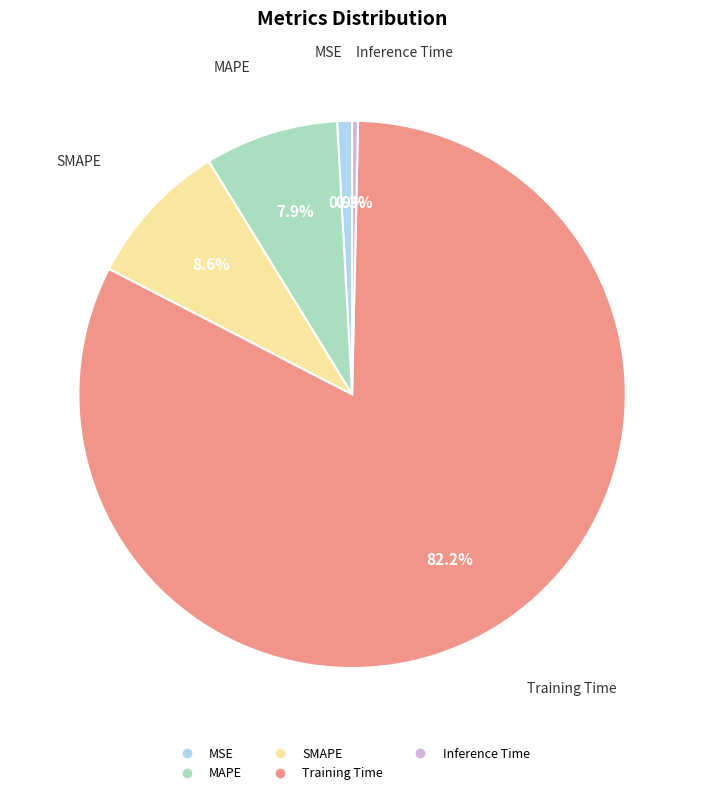

True or false: Training Time accounts for 68% of the total.

False